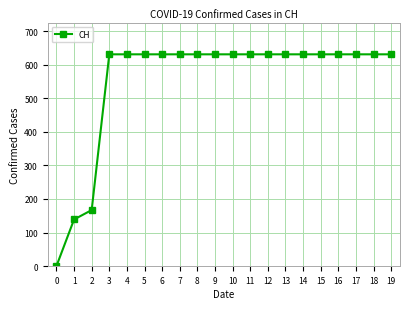

Does the chart have visible grid lines?

Yes